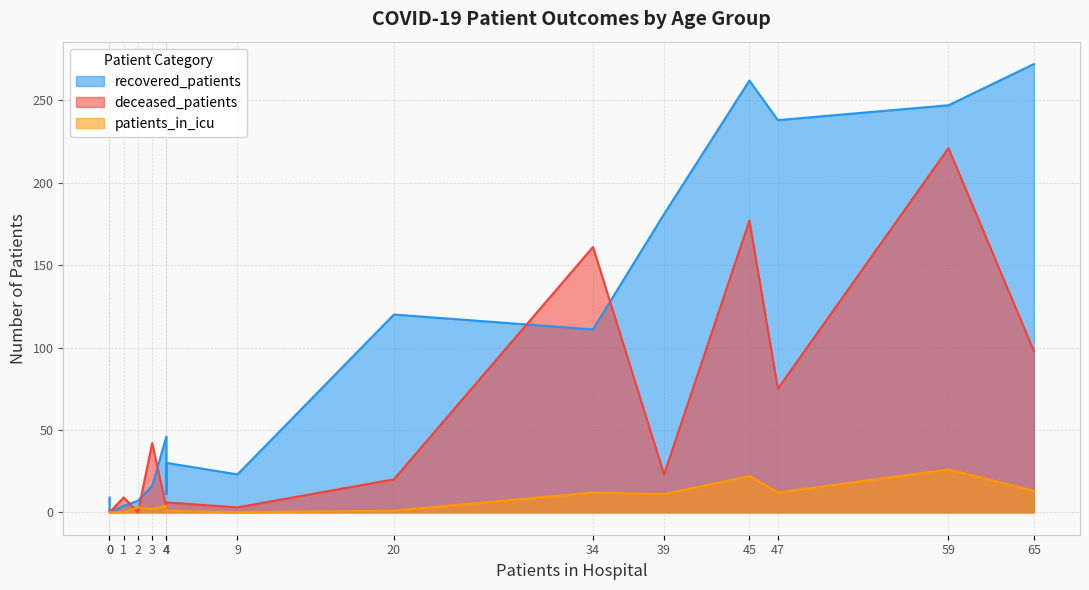

Is the value of recovered_patients at 60-64 greater than the value of deceased_patients at 20-24?

Yes